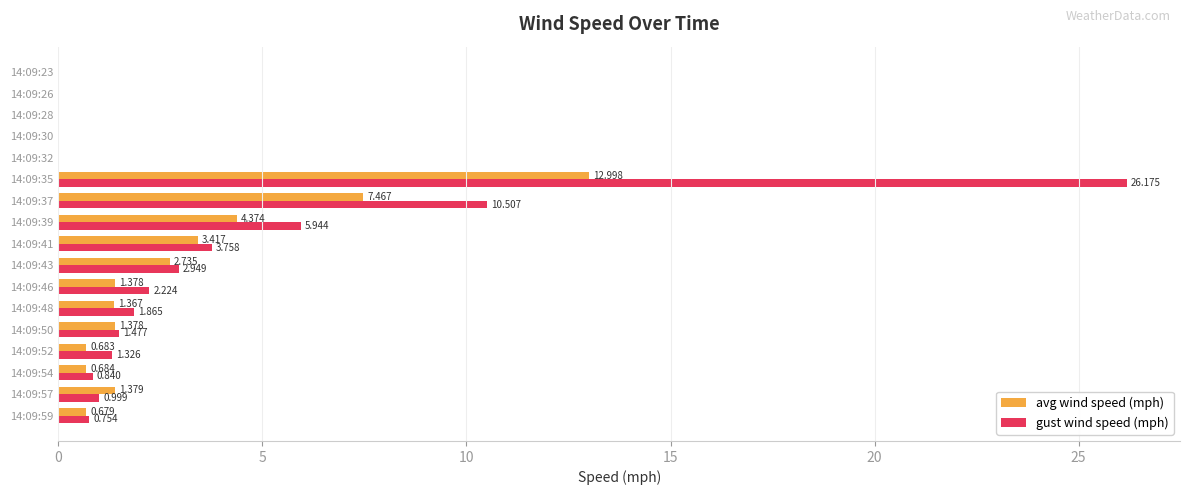

How many data points in gust wind speed (mph) are above 1?

9